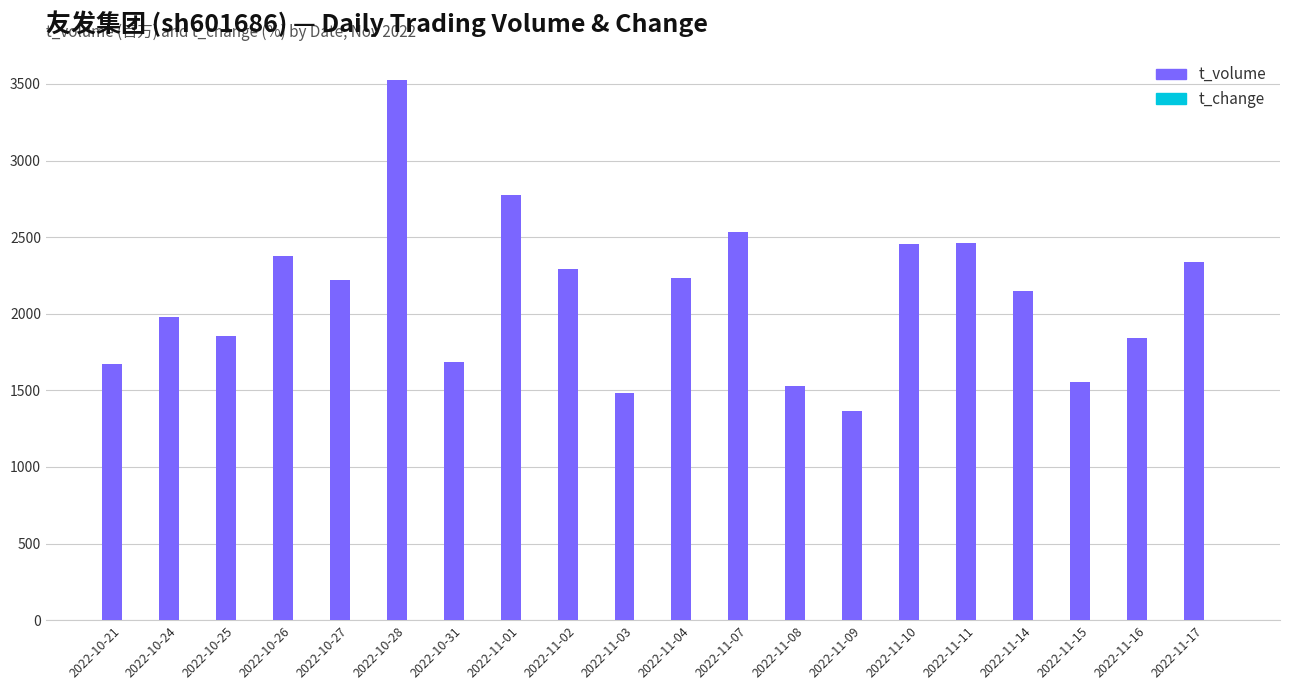

At which category is the sum across all series the highest?

2022-10-28